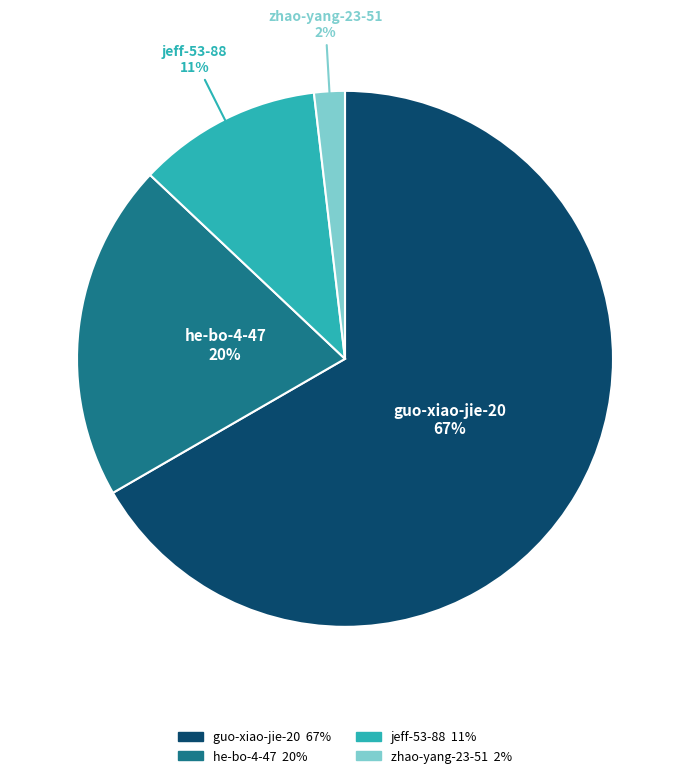

Do zhao-yang-23-51 and guo-xiao-jie-20 together represent more than half of the pie?

Yes